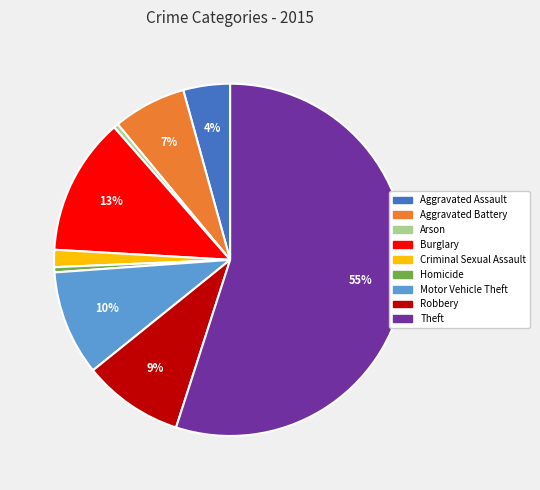

To the nearest percent, what is the difference between the largest and smallest slice percentages?

55%